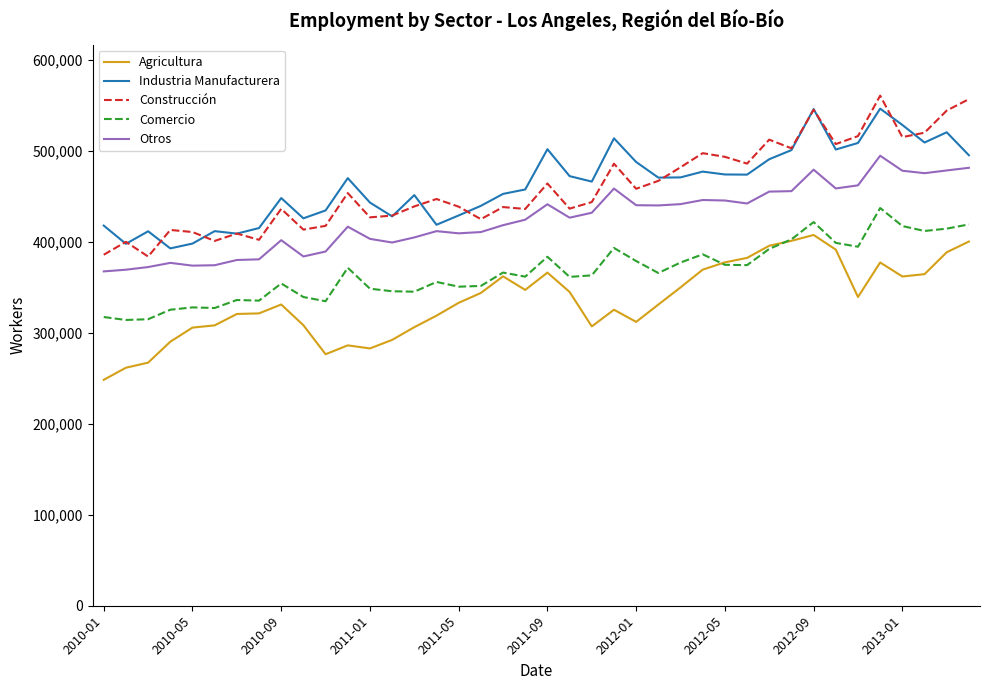

What is the highest value of the Otros series?

494552